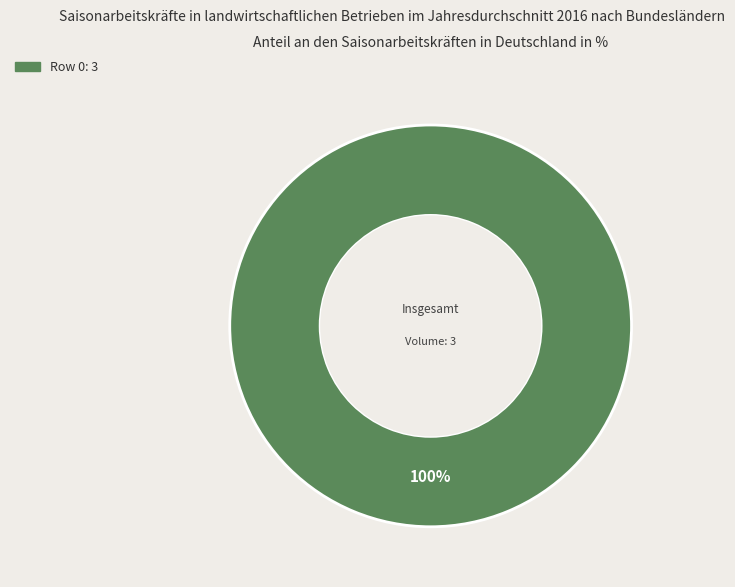

Is there a majority slice in this chart?

Yes